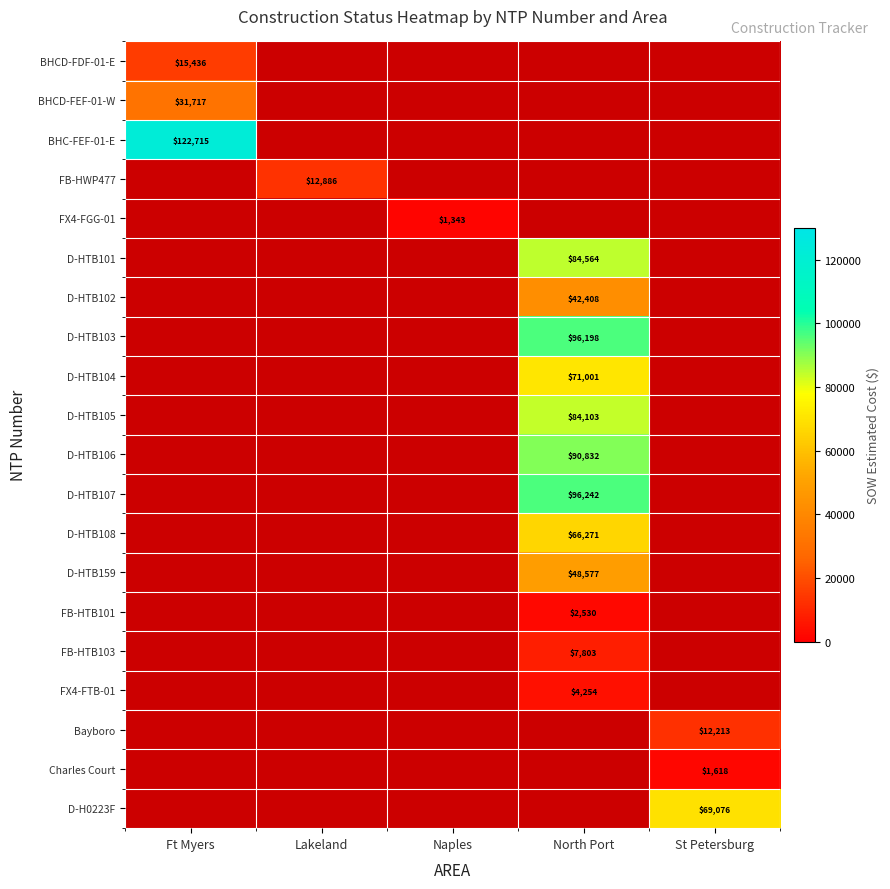

The FX4-FTB-01 series shows 4254 at North Port. True or false?

True